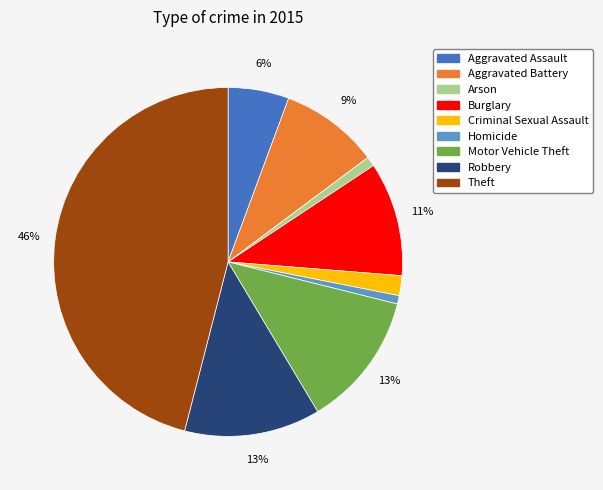

Between Aggravated Battery and Robbery, which is larger?

Robbery